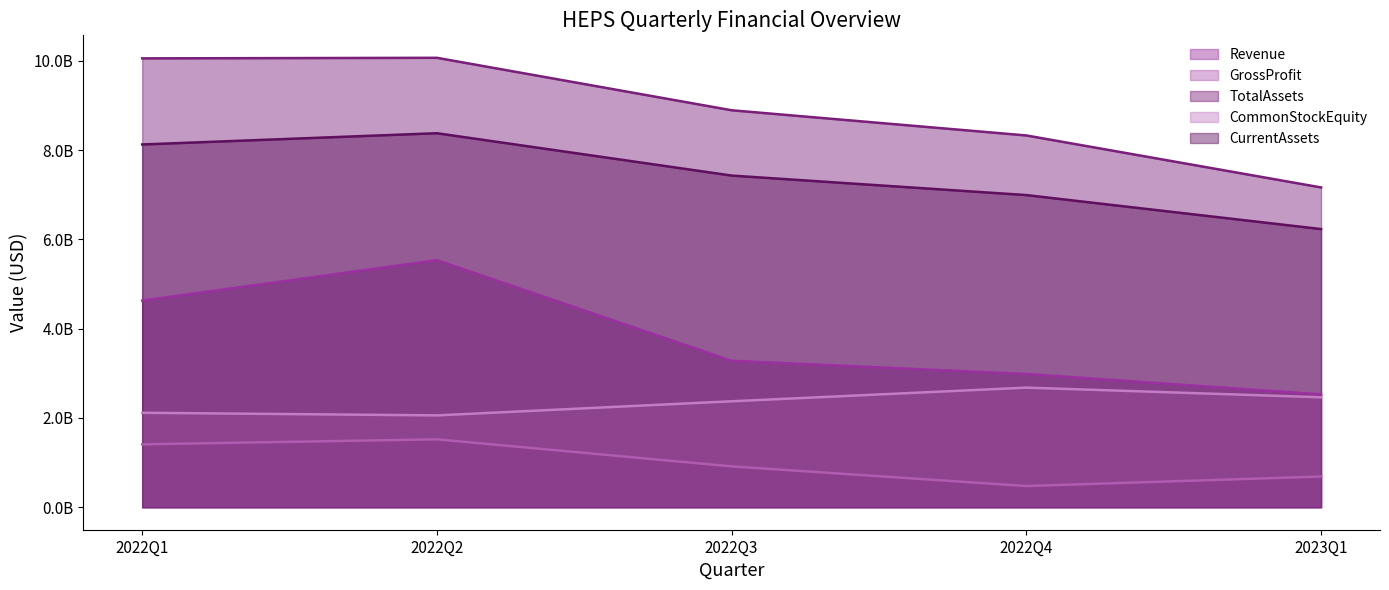

What is the difference between the GrossProfit values at 2022Q3 and 2023Q1?

227109000